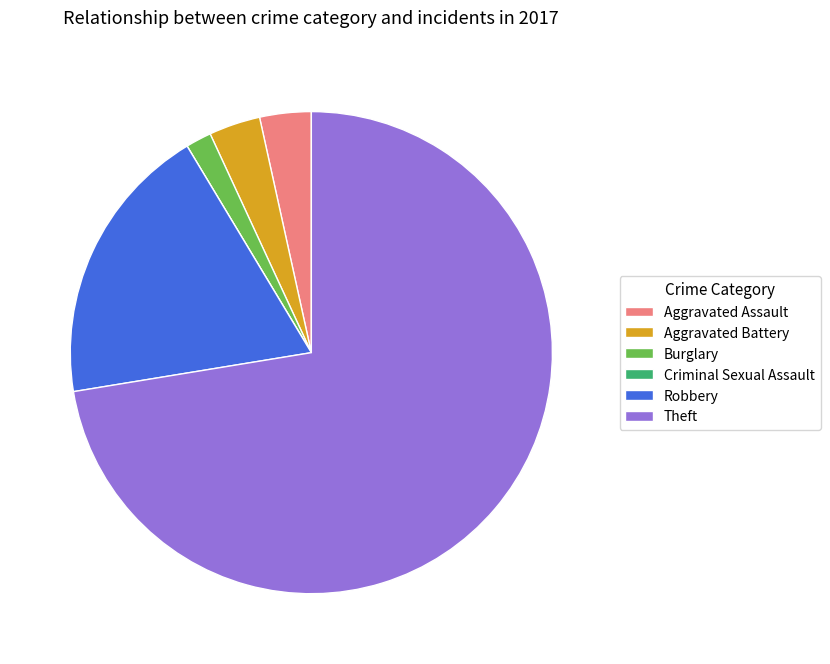

True or false: Theft accounts for 66% of the total.

False